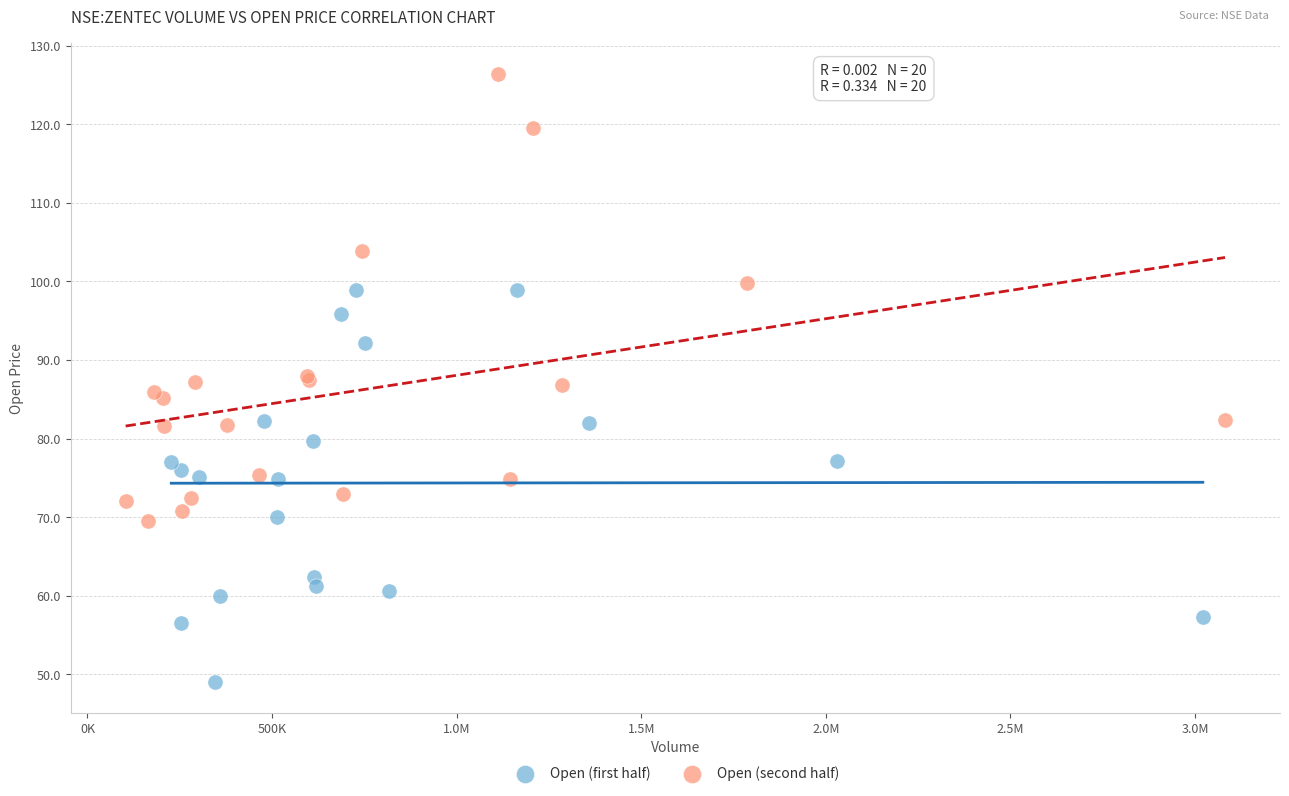

Which series contains the highest Y value?

Open (second half)